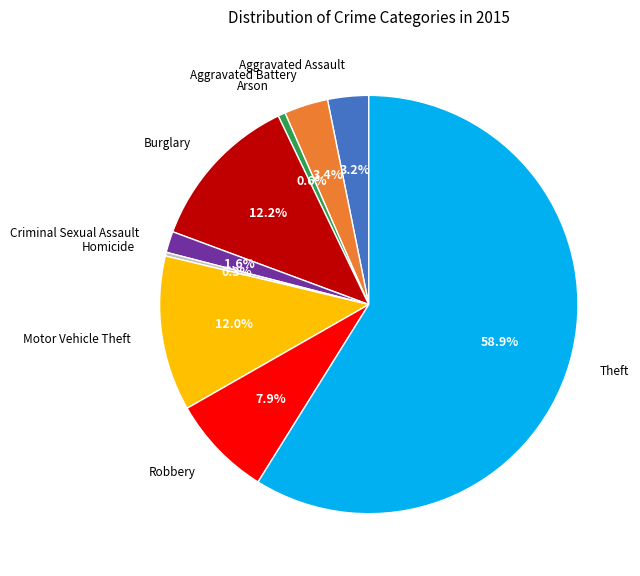

What is the total percentage of Homicide and Aggravated Battery?

3.7%